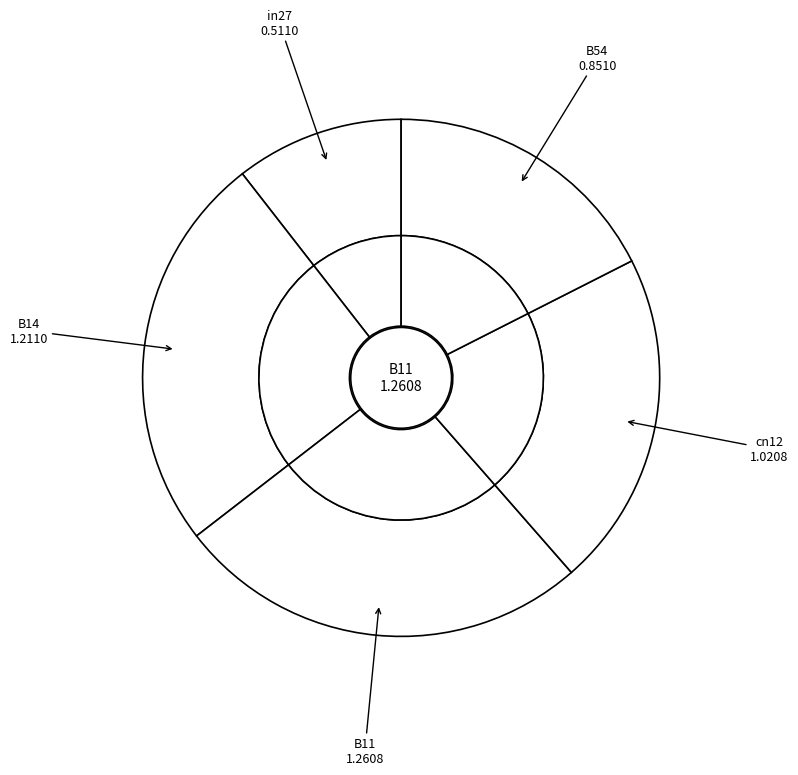

Which category has the smallest portion of the pie?

in27